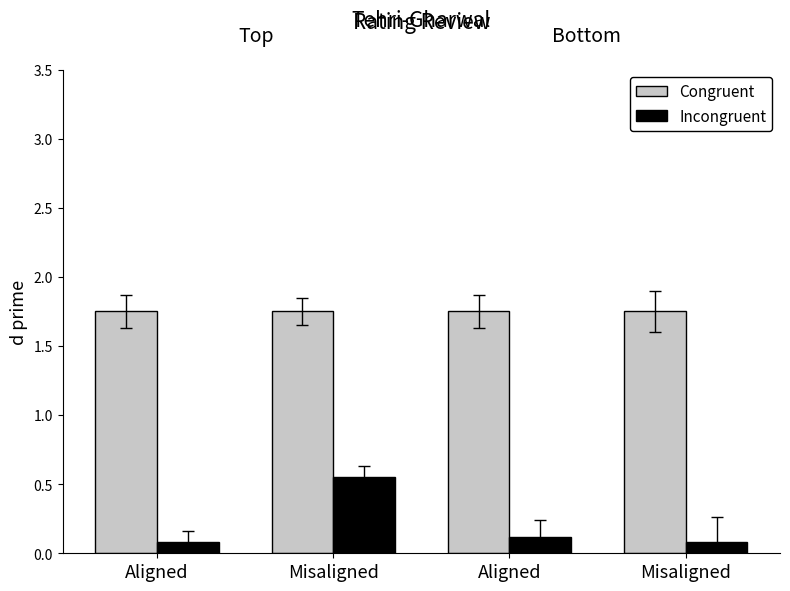

Count the number of categories in the chart.

4